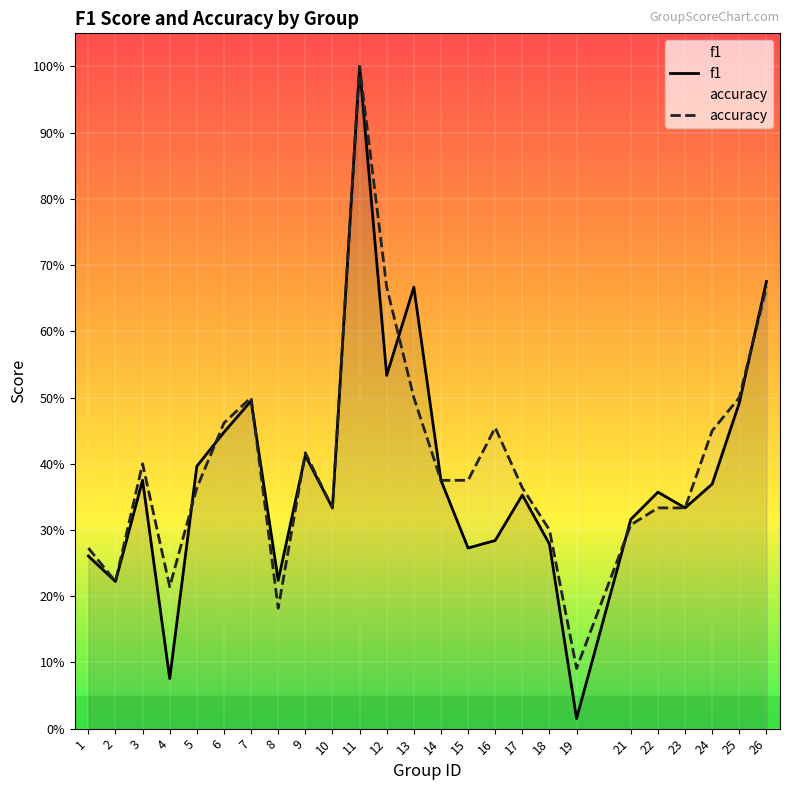

What is the value of the accuracy point at the 13th from the left?

0.5